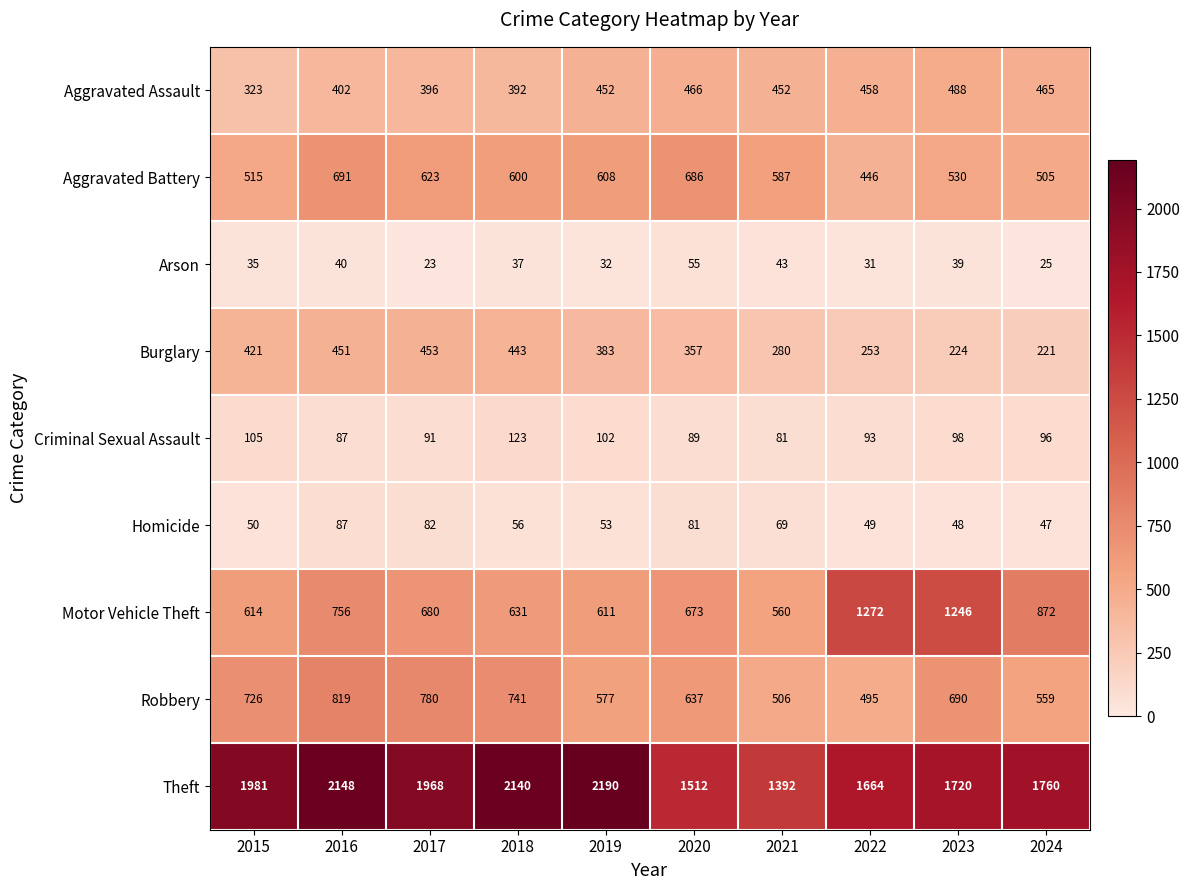

Is it true that Motor Vehicle Theft equals 1246 at 2023?

True